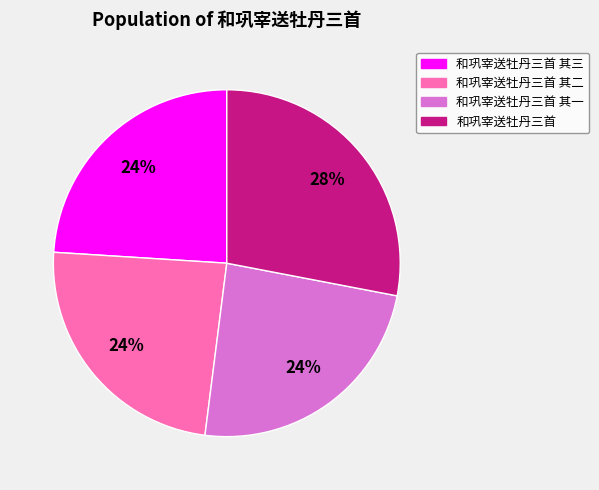

Do 和巩宰送牡丹三首 其二 and 和巩宰送牡丹三首 其三 together represent more than half of the pie?

No